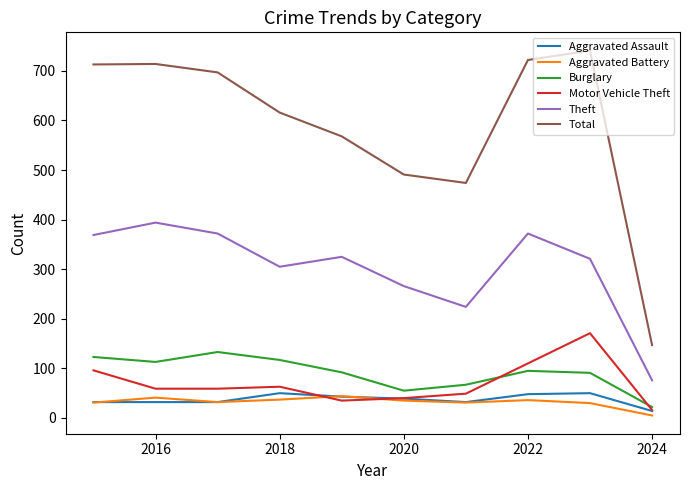

Which series has the largest total across all categories?

Total